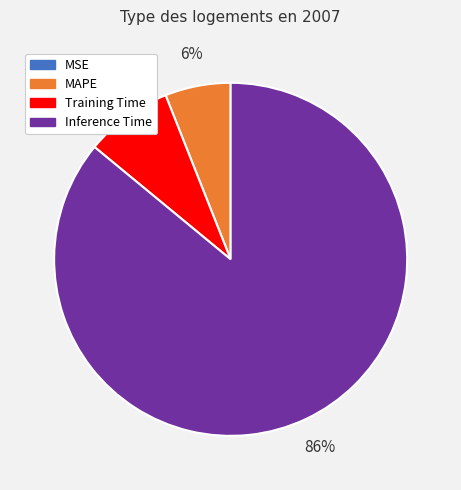

To the nearest percent, what is the difference between the largest and smallest slice percentages?

86%